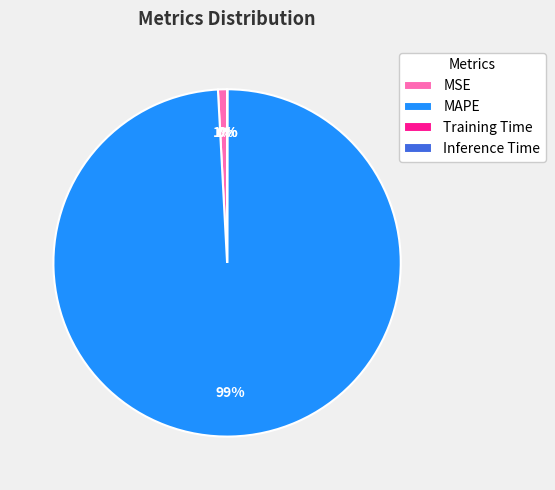

Which slice is the largest?

MAPE